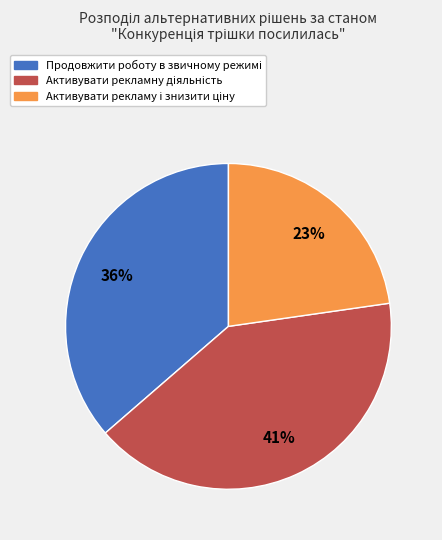

To the nearest percent, what is the average slice percentage?

33%